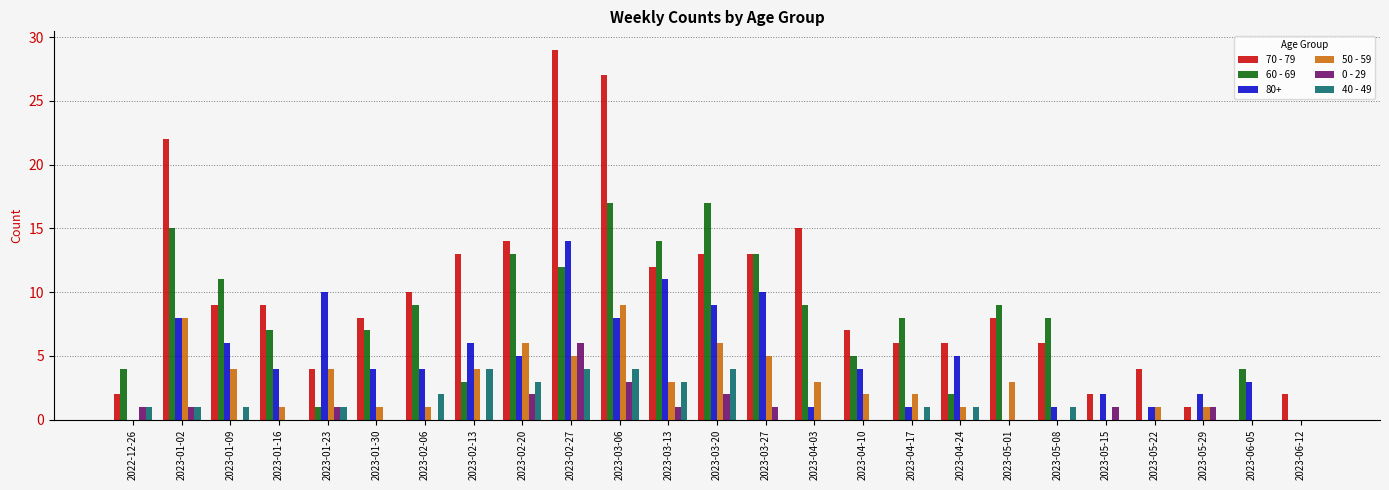

Which series has the largest range (max minus min)?

70 - 79